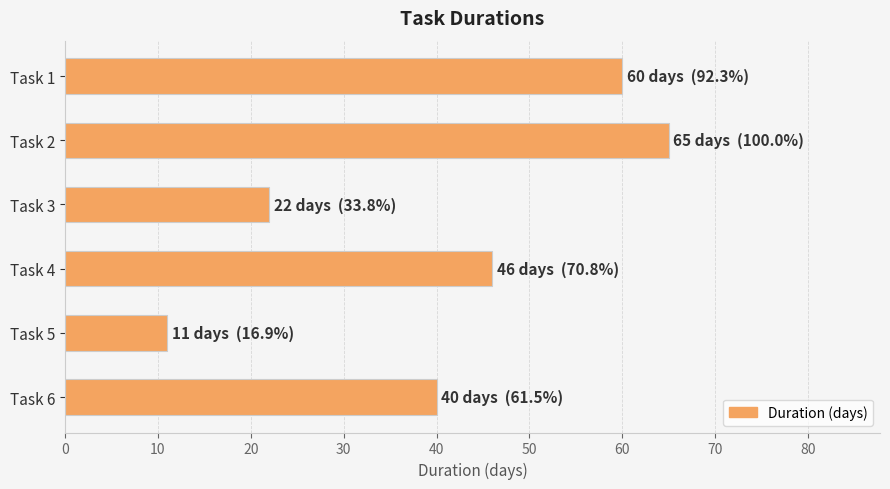

What is the value of the 4th bar from the top?

46